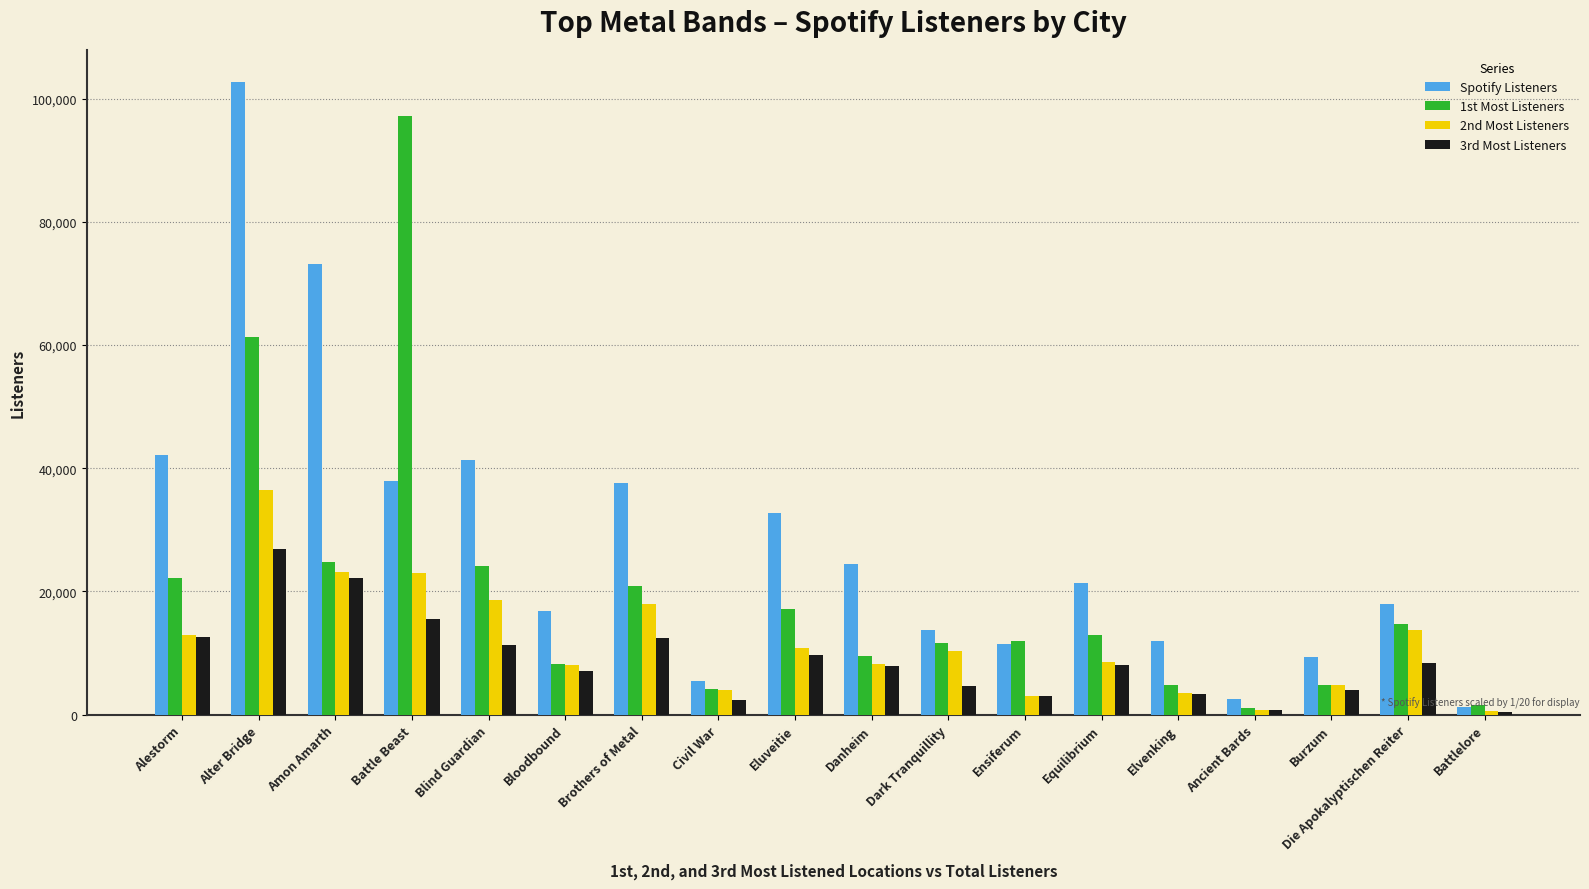

What are all the series names shown in the legend?

Spotify Listeners, 1st Most Listeners, 2nd Most Listeners, 3rd Most Listeners